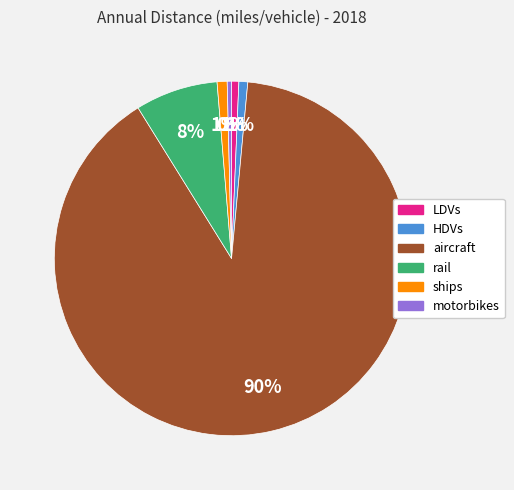

Which has a higher value, HDVs or aircraft?

aircraft